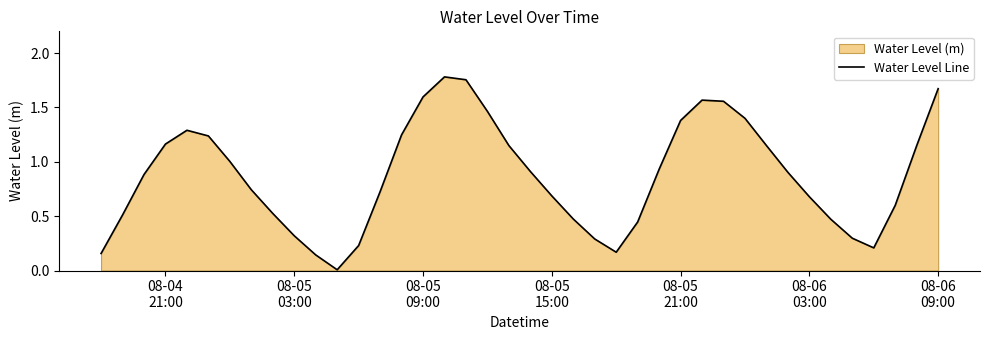

The value at 32 is 0.4. True or false?

False